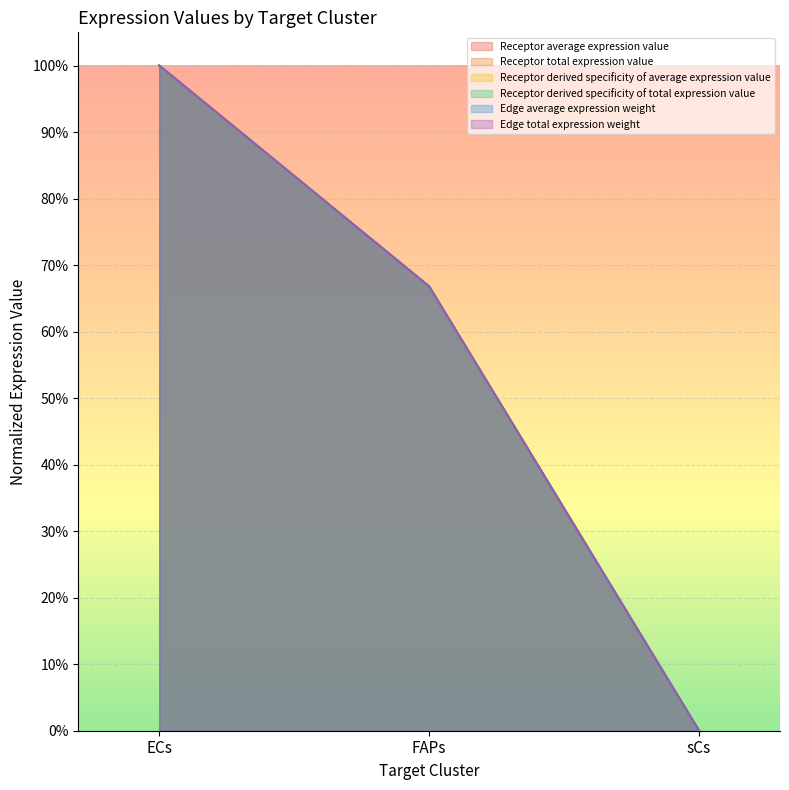

What is the difference between the maximum and second lowest values in the Receptor total expression value series?

0.3